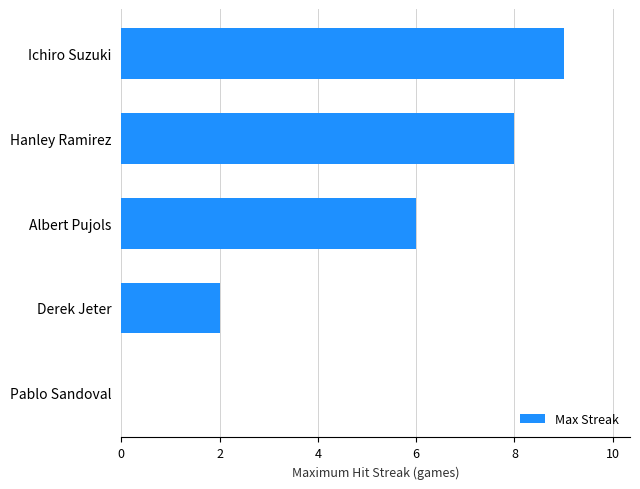

What is the sum of all values?

25